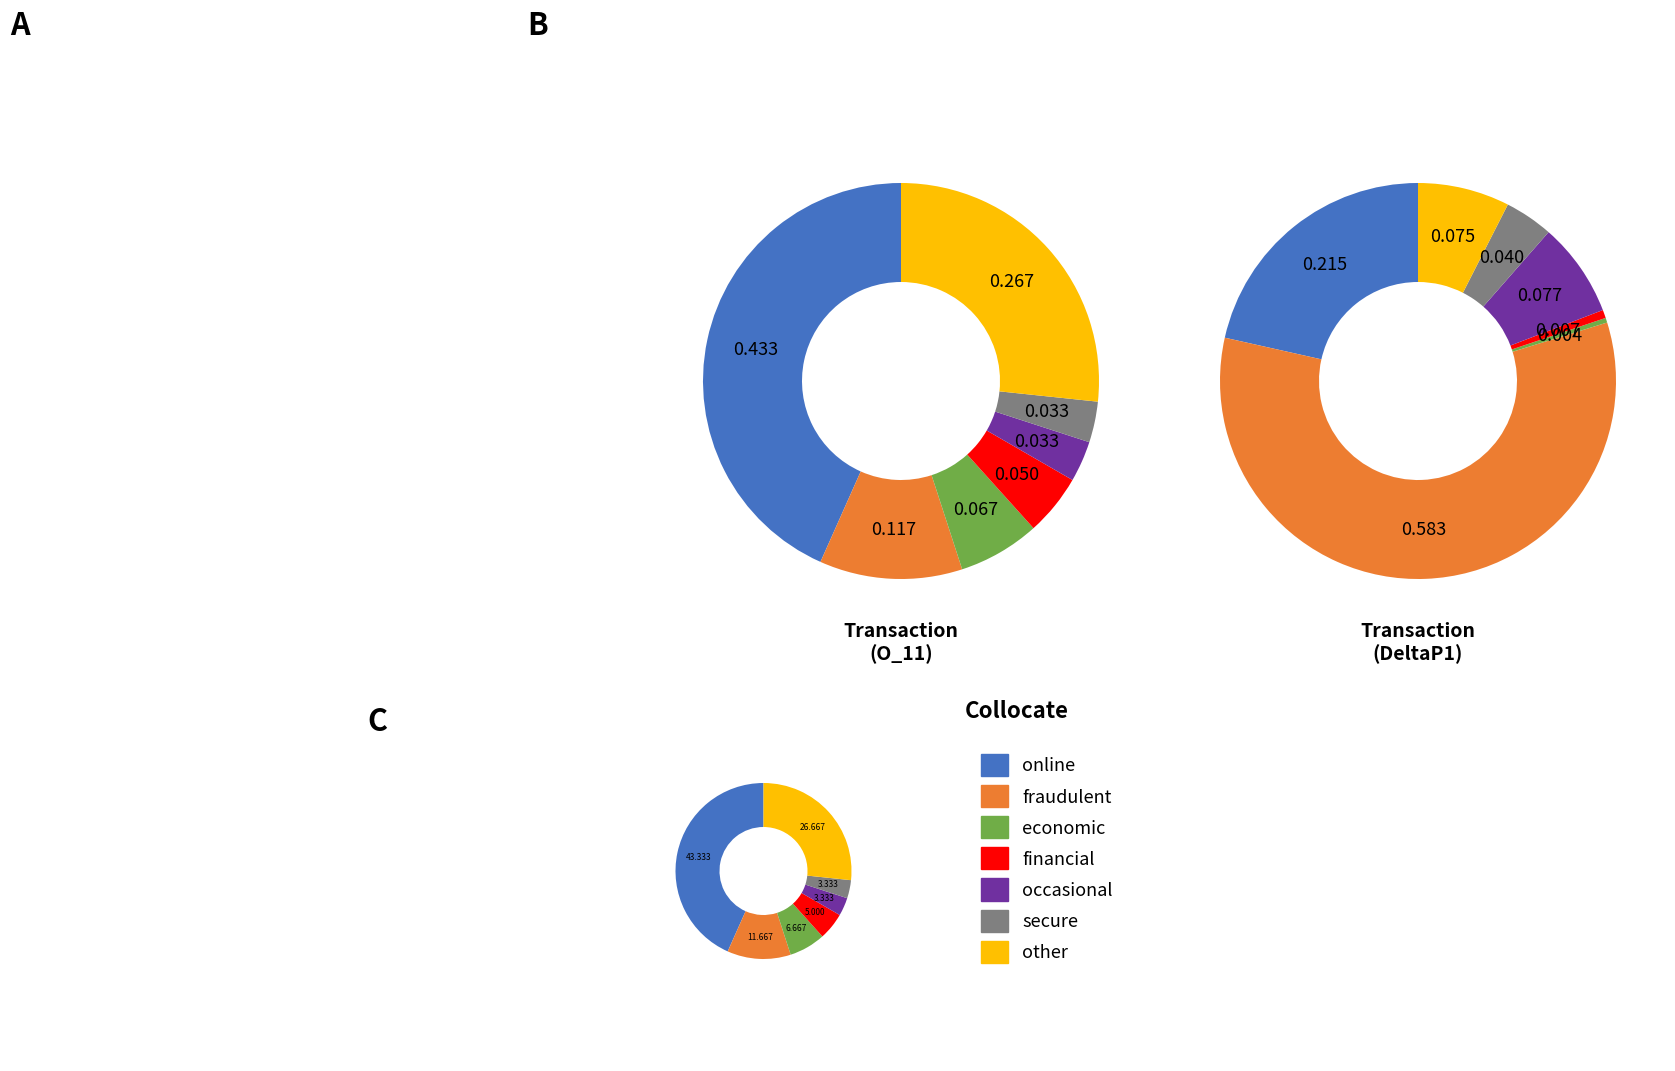

The secure slice represents 3% of the pie. True or false?

True